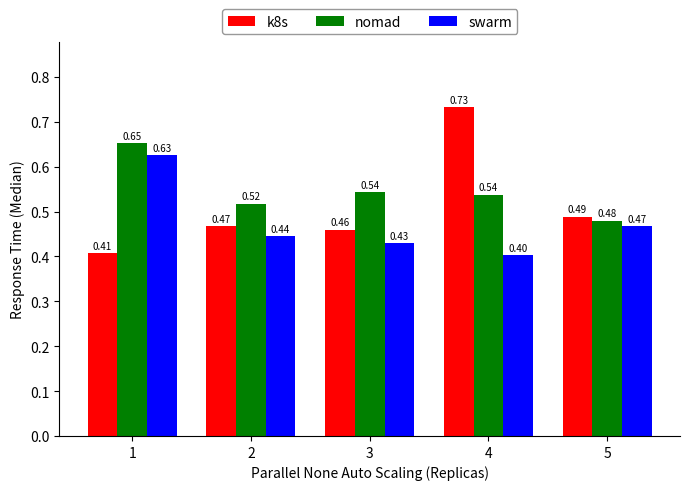

What is the sum of the nomad values at 4 and 5?

1.0